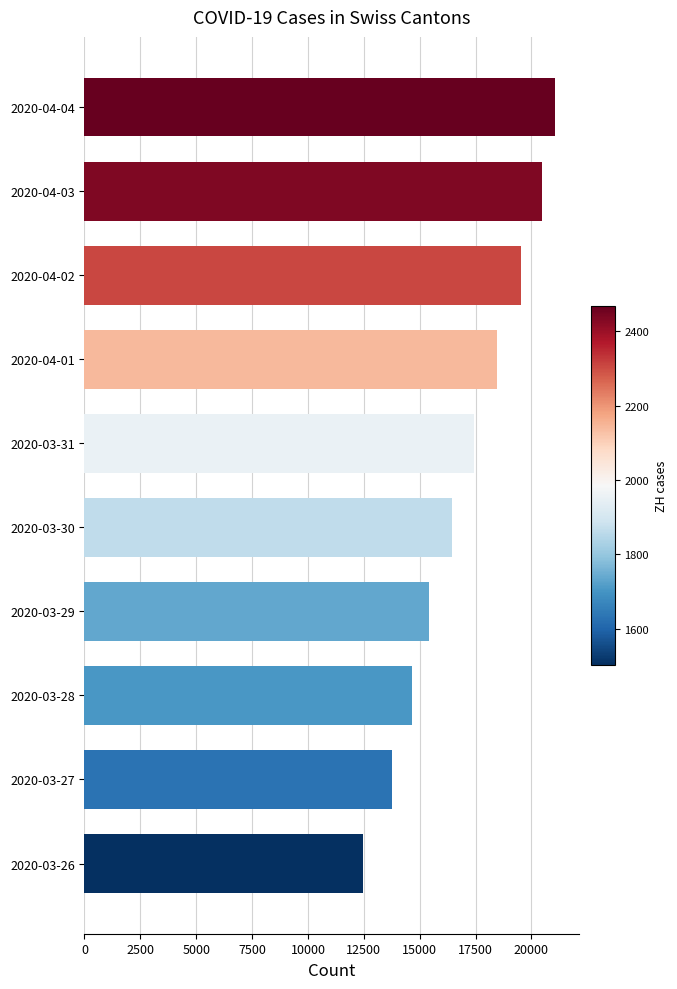

What is the change in value from 2020-03-27 to 2020-04-02?

+5801